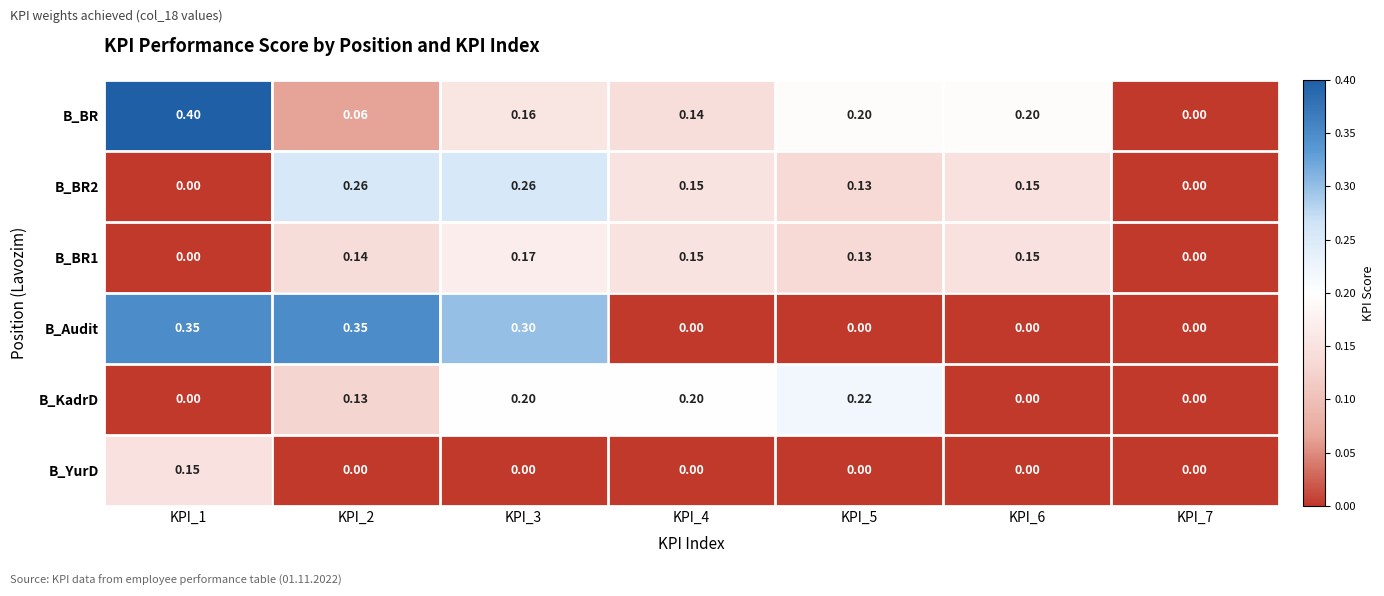

Which series has the largest range (max minus min)?

B_BR